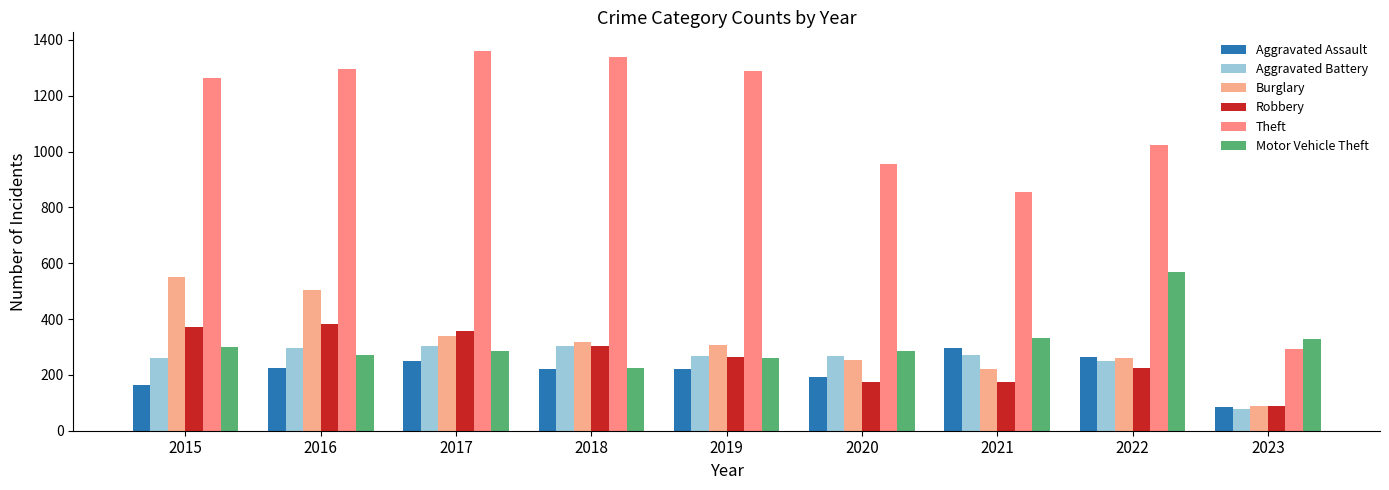

Does the chart contain stacked bars?

No